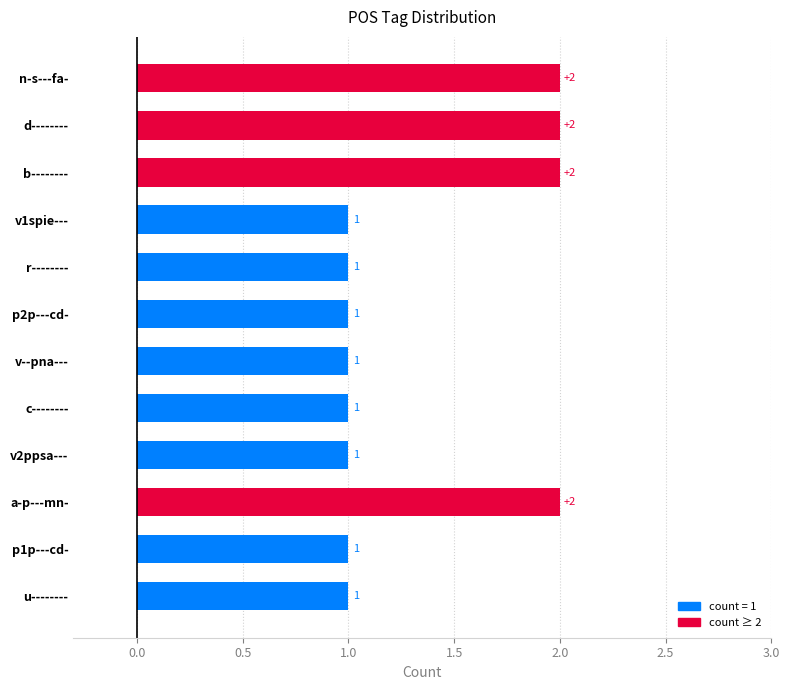

How many values are between 1 and 2?

12